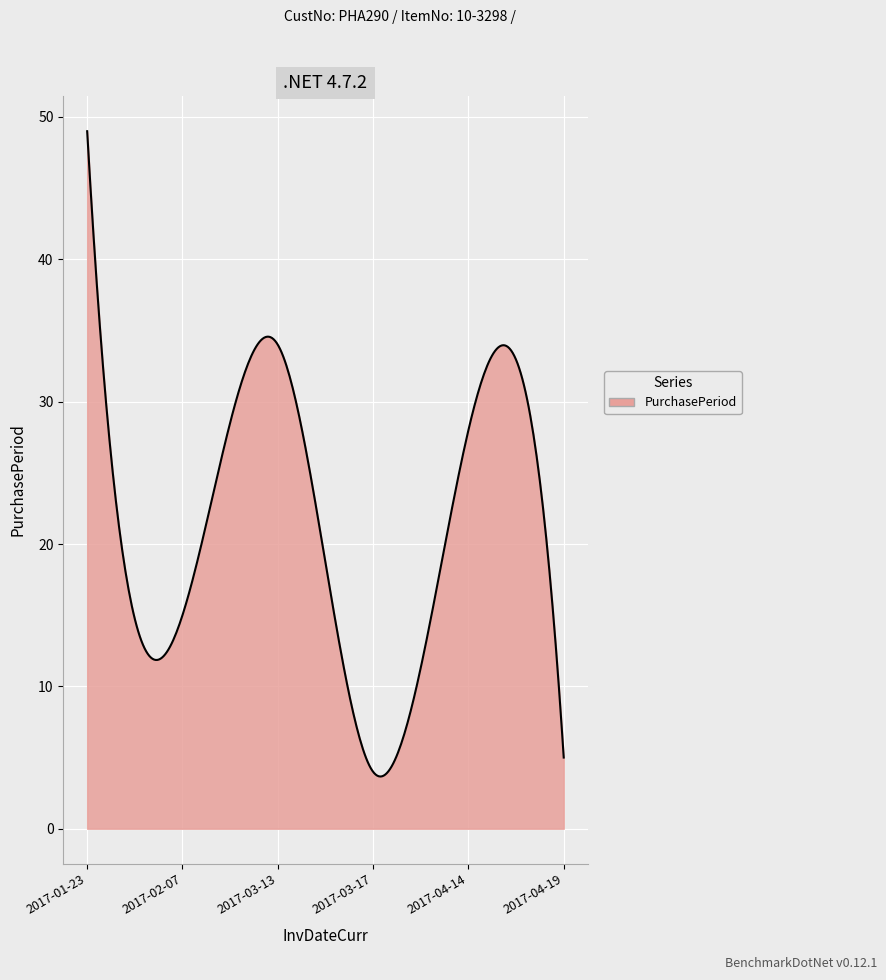

What is the minimum value shown in the chart?

3.7